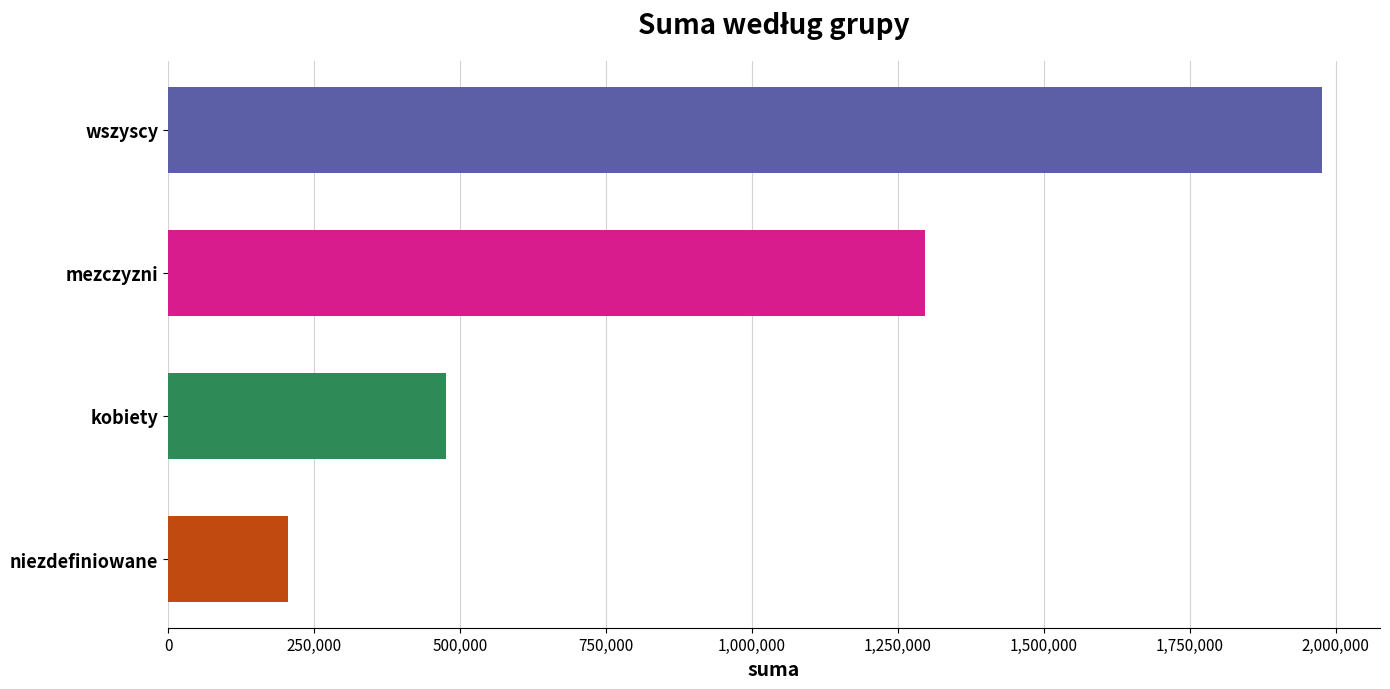

What is the average value?

988588